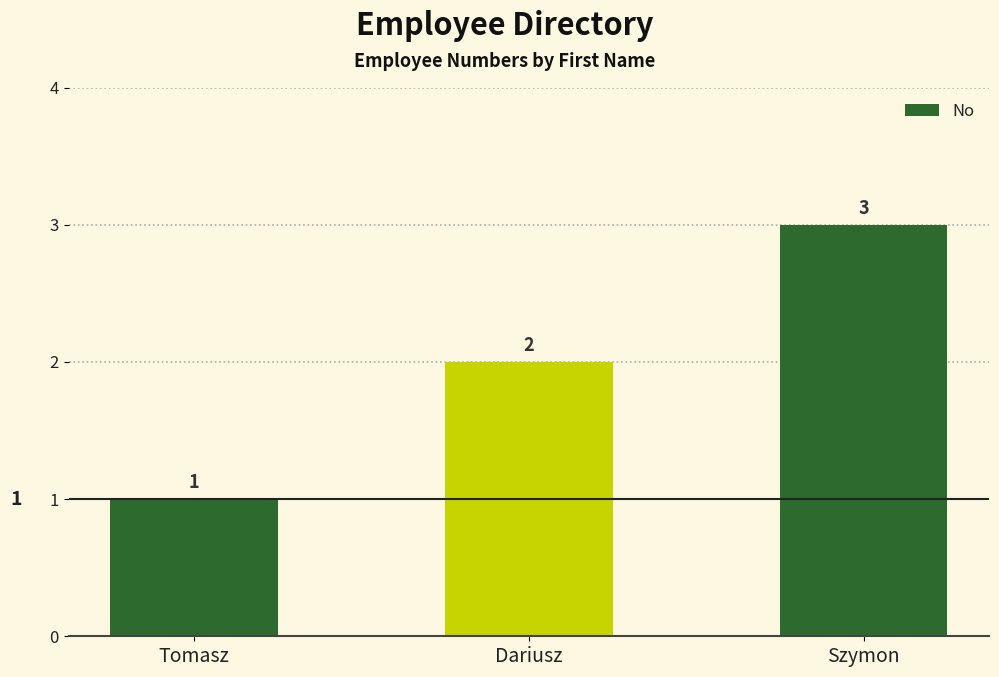

What is the average value?

2